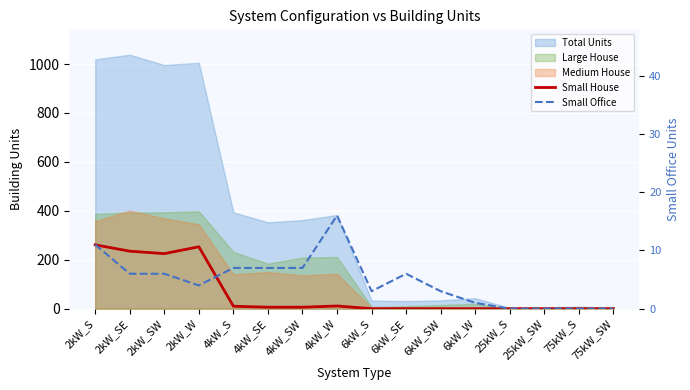

What is the label of the 12th point from the right?

4kW_S